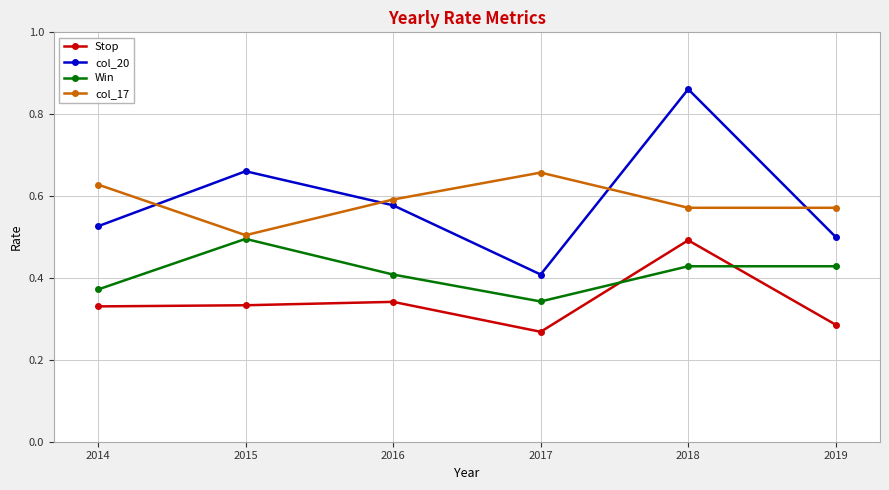

In col_20, how many points are lower than both neighbors (excluding endpoints)?

1